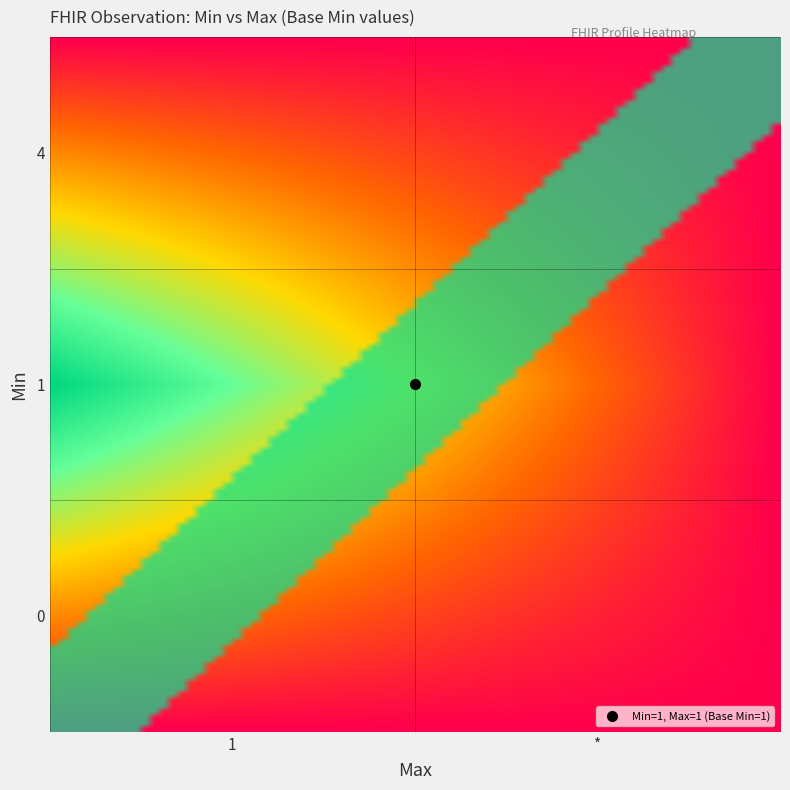

What is the difference between the highest and lowest values at 0?

1